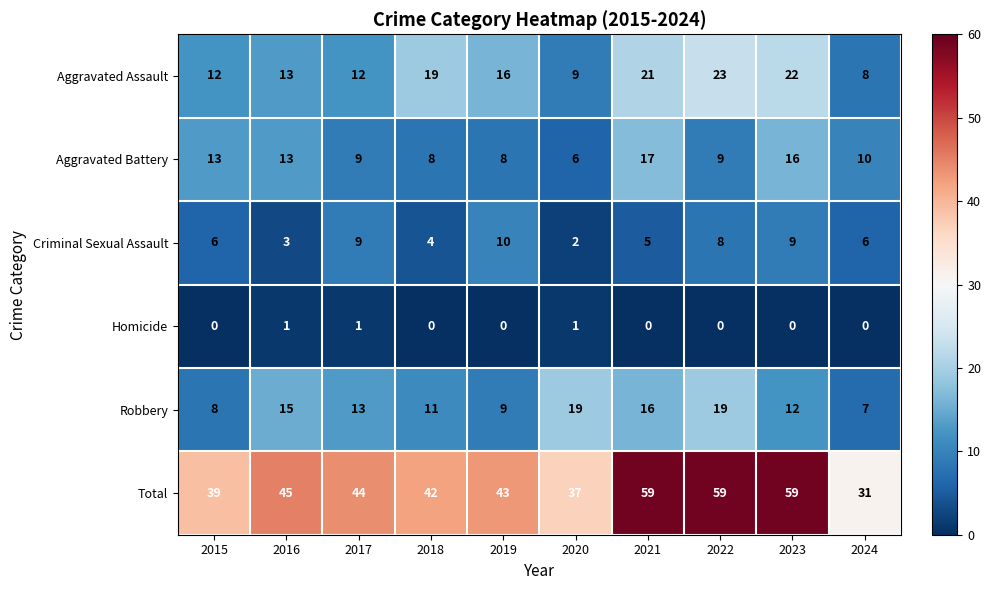

What is the difference between the maximum and minimum values in the Robbery series?

12